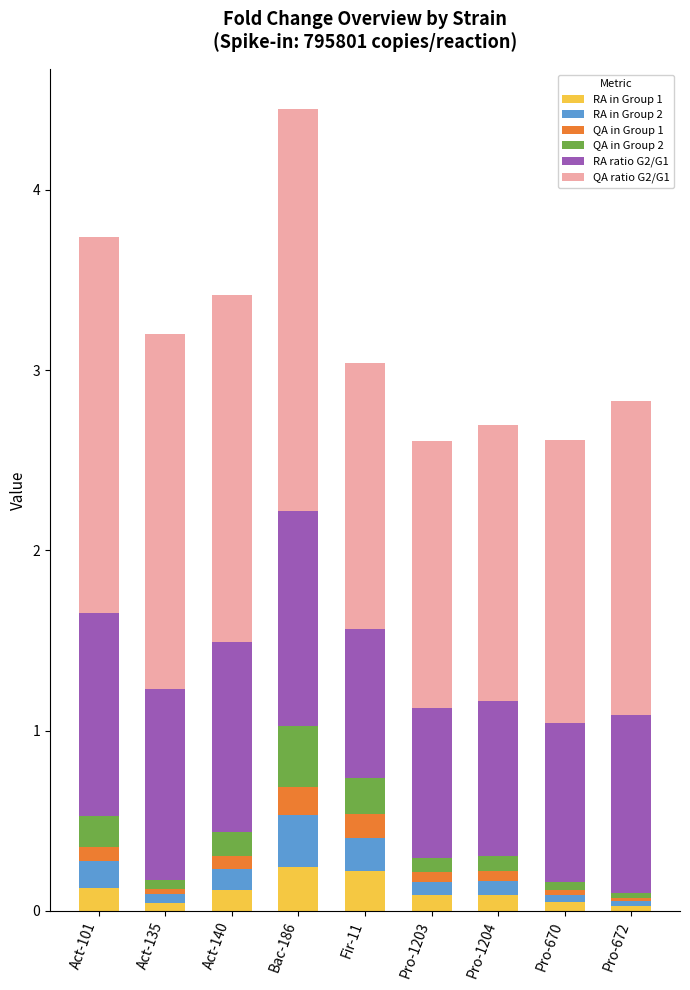

At which category is the sum across all series the highest?

Bac-186